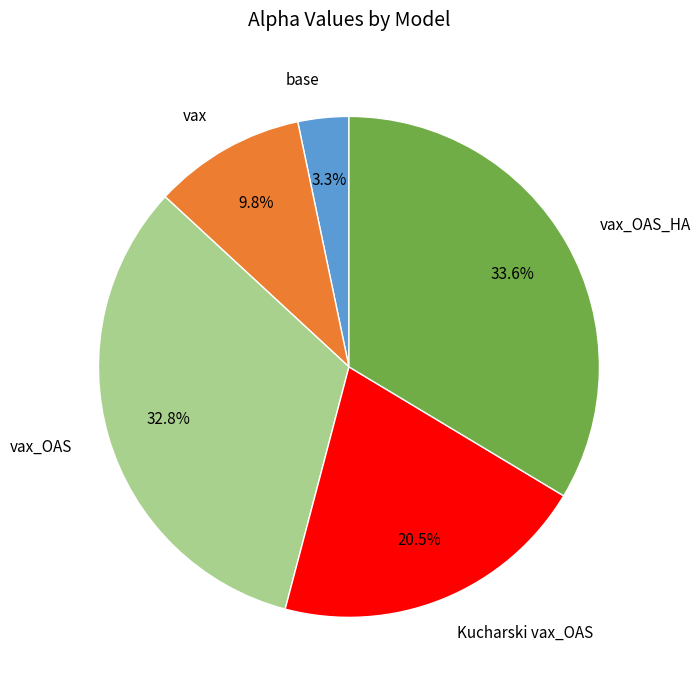

What percentage is the vax_OAS_HA slice, to the nearest percent?

34%